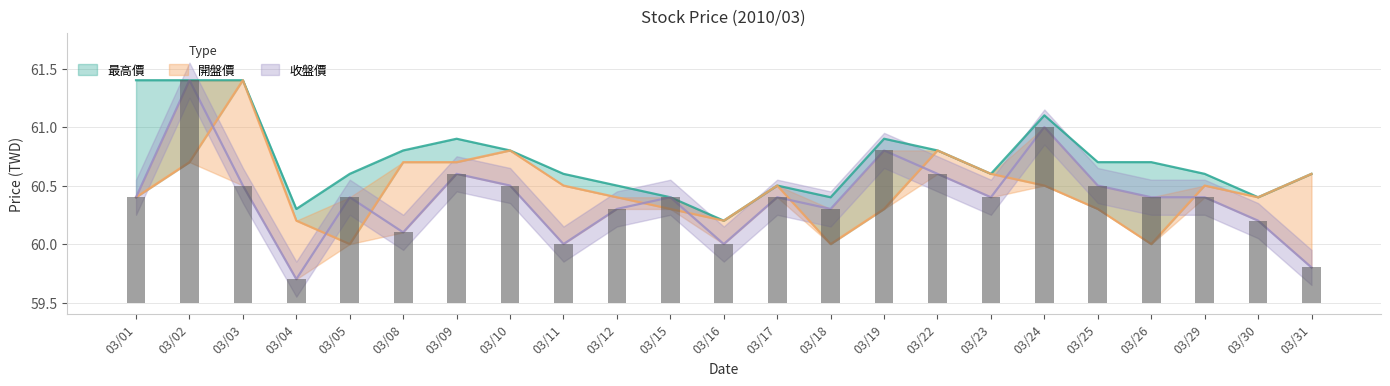

Reading right to left, transcribe all the data shown in this chart.

收盤價: 03/31=59.8	03/30=60.2	03/29=60.4	03/26=60.4	03/25=60.5	03/24=61.0	03/23=60.4	03/22=60.6	03/19=60.8	03/18=60.3	03/17=60.4	03/16=60.0	03/15=60.4	03/12=60.3	03/11=60.0	03/10=60.5	03/09=60.6	03/08=60.1	03/05=60.4	03/04=59.7	03/03=60.5	03/02=61.4	03/01=60.4
最高價: 03/31=60.6	03/30=60.4	03/29=60.6	03/26=60.7	03/25=60.7	03/24=61.1	03/23=60.6	03/22=60.8	03/19=60.9	03/18=60.4	03/17=60.5	03/16=60.2	03/15=60.4	03/12=60.5	03/11=60.6	03/10=60.8	03/09=60.9	03/08=60.8	03/05=60.6	03/04=60.3	03/03=61.4	03/02=61.4	03/01=61.4
開盤價: 03/31=60.6	03/30=60.4	03/29=60.5	03/26=60.0	03/25=60.3	03/24=60.5	03/23=60.6	03/22=60.8	03/19=60.3	03/18=60.0	03/17=60.5	03/16=60.2	03/15=60.3	03/12=60.4	03/11=60.5	03/10=60.8	03/09=60.7	03/08=60.7	03/05=60.0	03/04=60.2	03/03=61.4	03/02=60.7	03/01=60.4